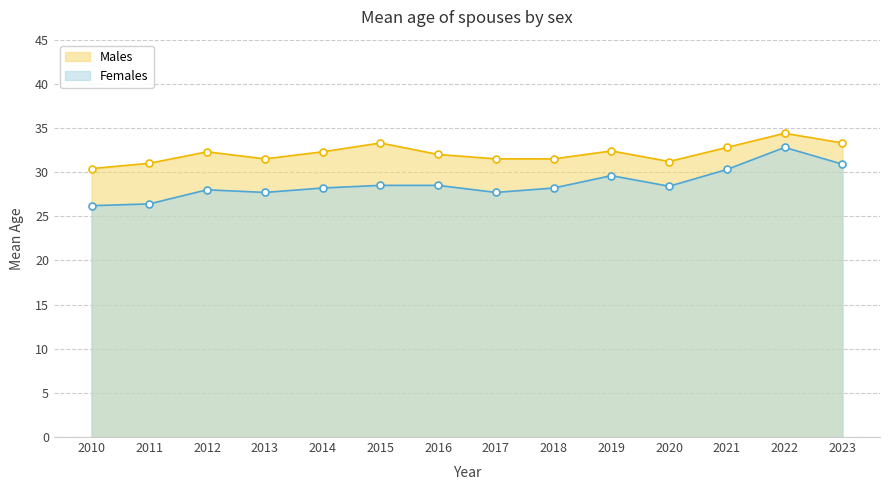

At which category does Males reach its first local peak?

2012